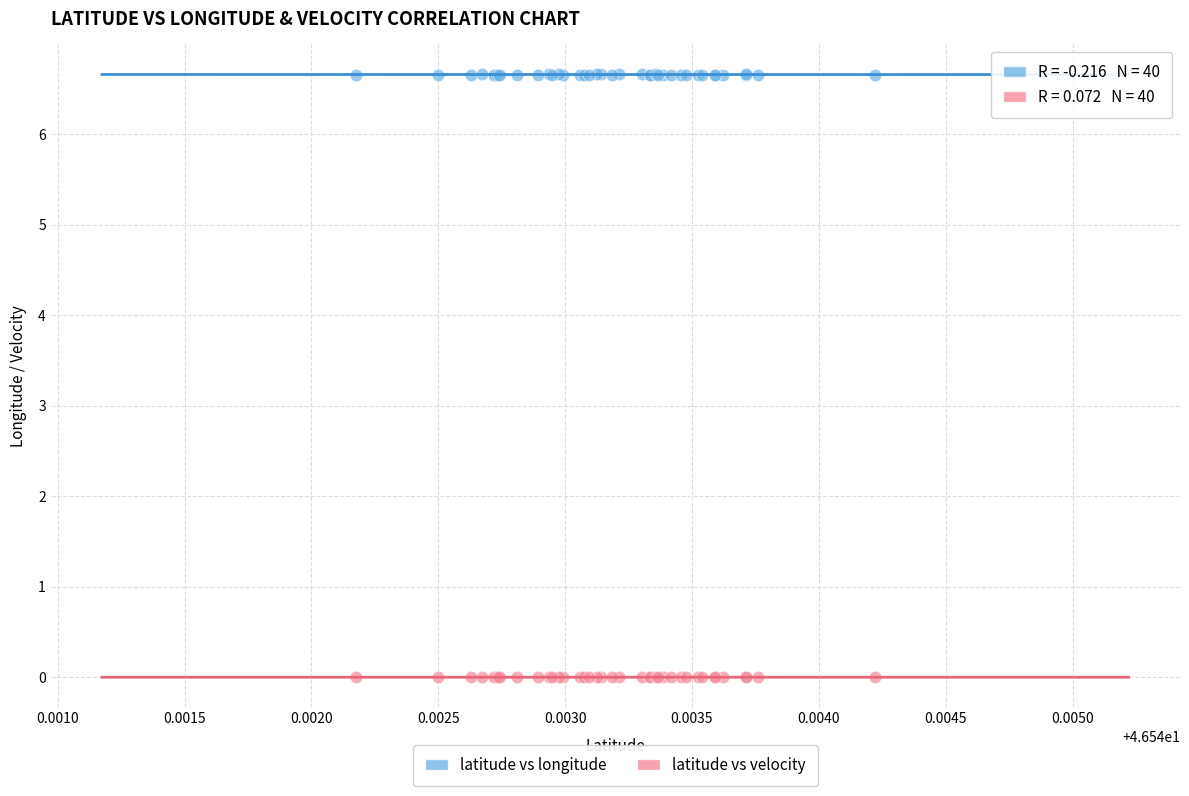

What are all the series names shown in the legend?

latitude vs longitude, latitude vs velocity